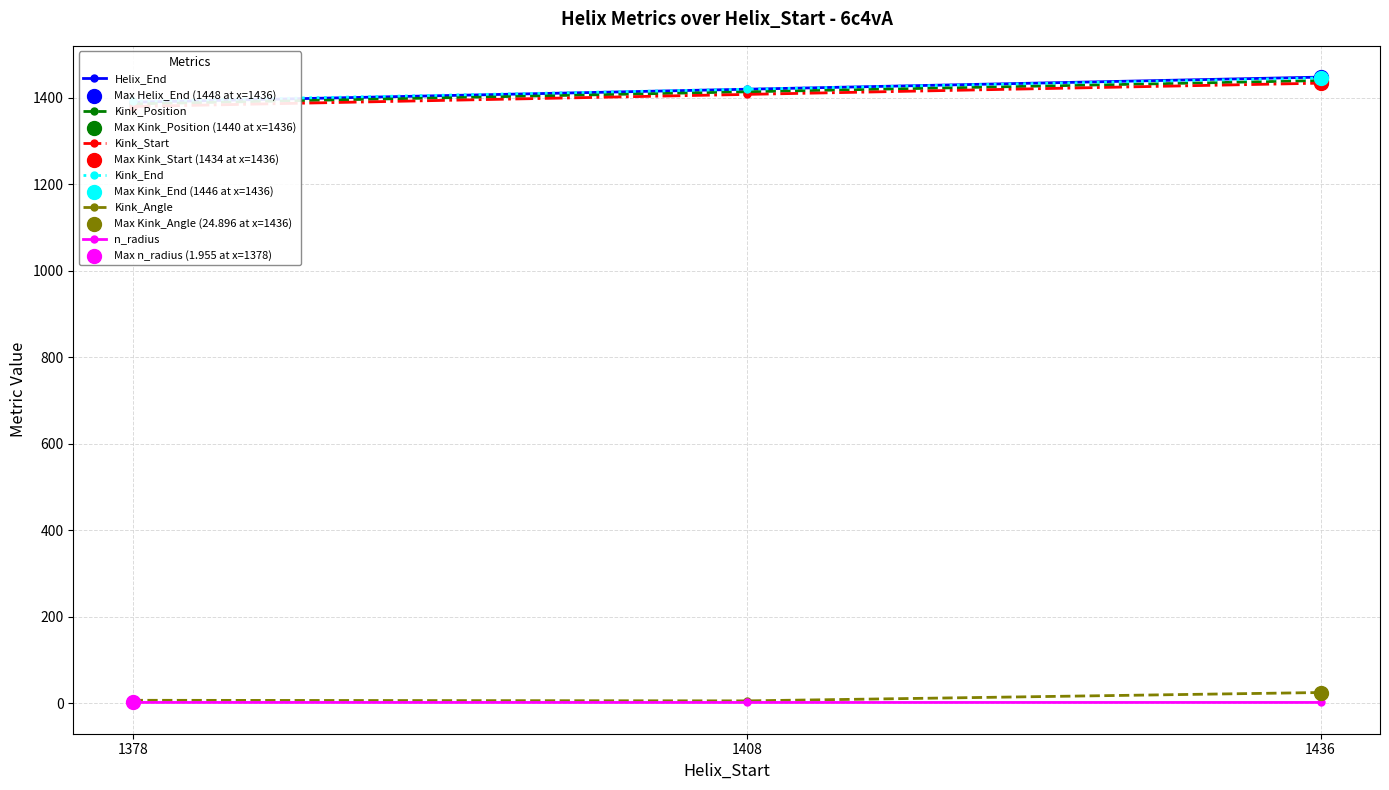

At how many categories does at least one series exceed 783?

3